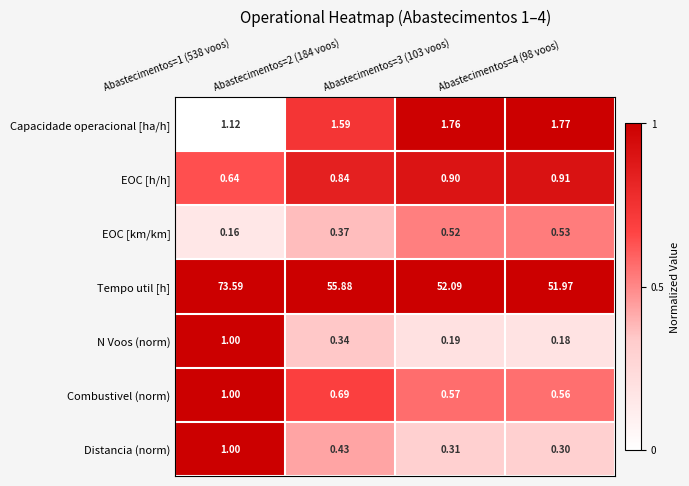

Between Abastecimentos=2 (184 voos) and Abastecimentos=4 (98 voos), which series saw the biggest shift?

Tempo util [h]